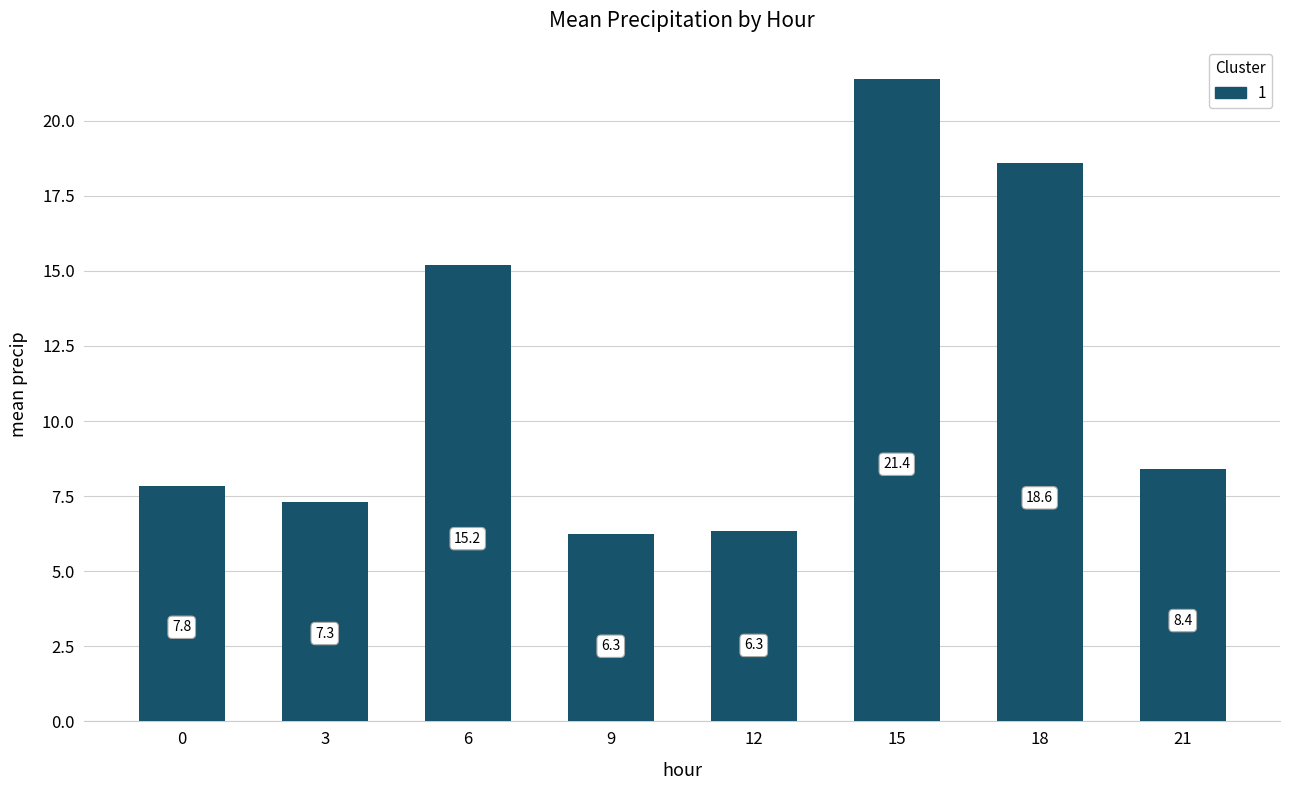

Is it true that the value at 0 is 4.8?

False